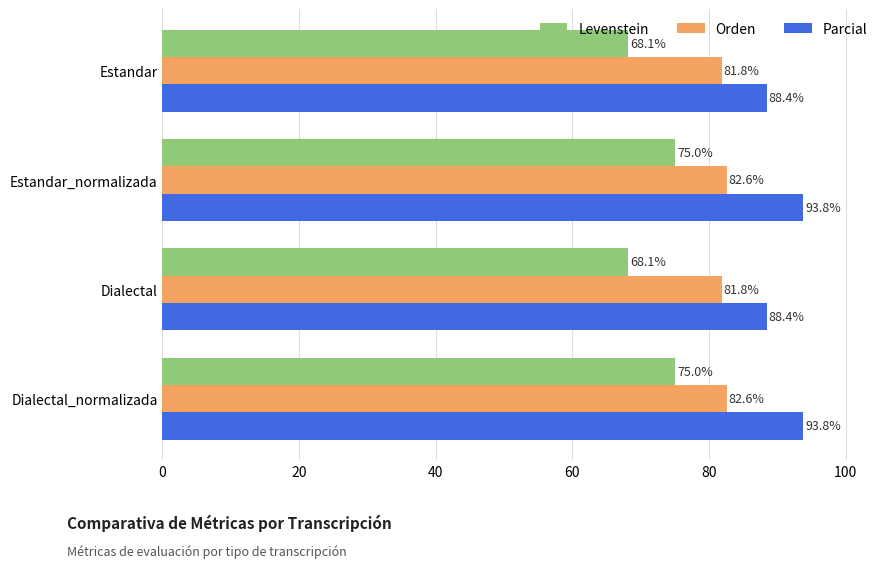

What is the sum of the Levenstein values at Estandar and Dialectal_normalizada?

143.1